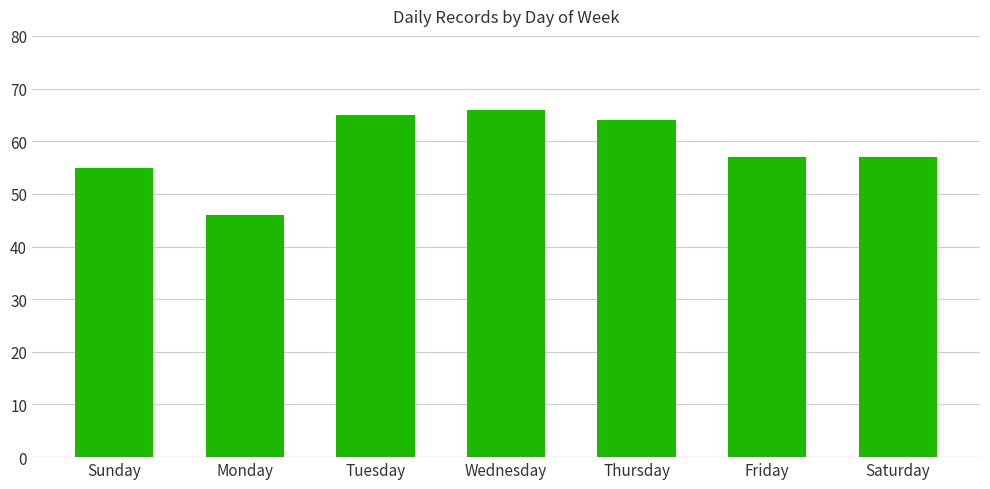

How many categories are shown in the chart?

7